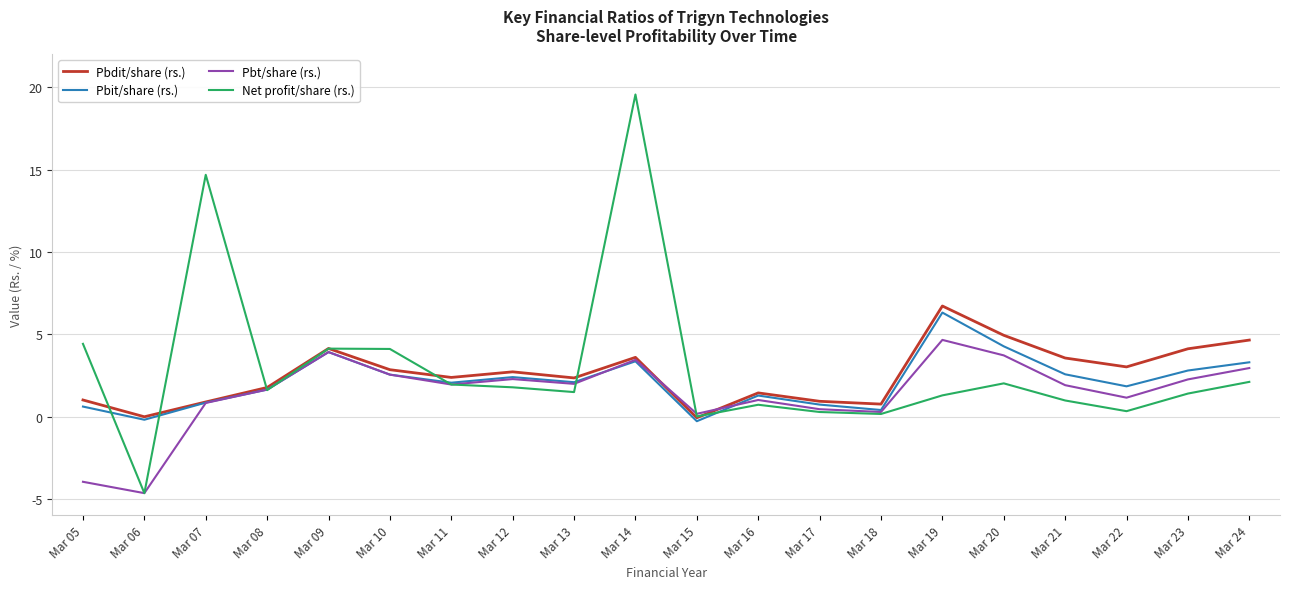

Which series has the widest spread of values?

Net profit/share (rs.)